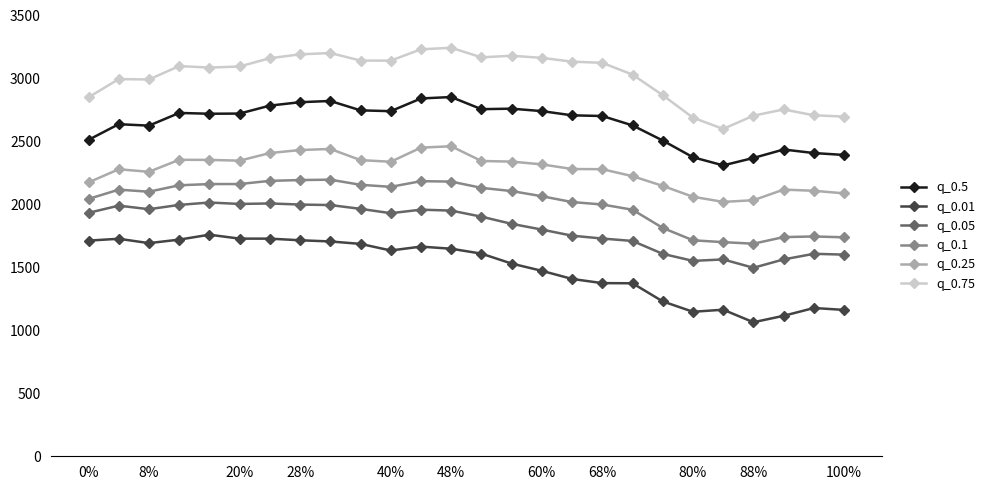

What is the minimum value shown in the chart?

1064.3